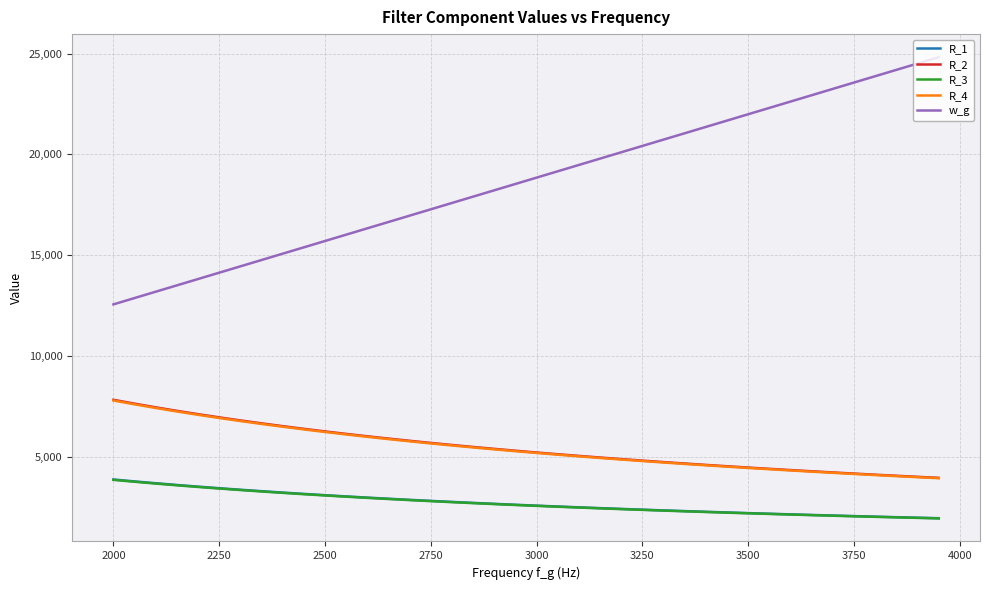

True or false: R_4 and R_3 intersect in this chart.

False